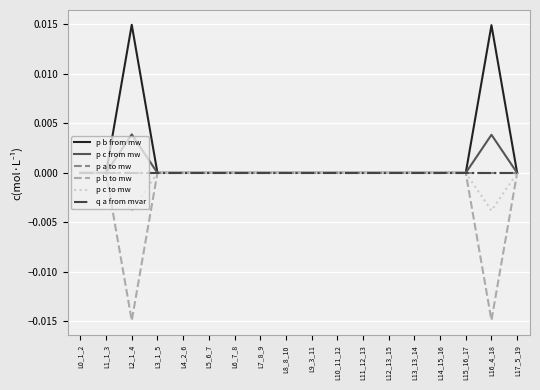

Which series ends up on top after the final intersection of p a to mw and q a from mvar?

q a from mvar